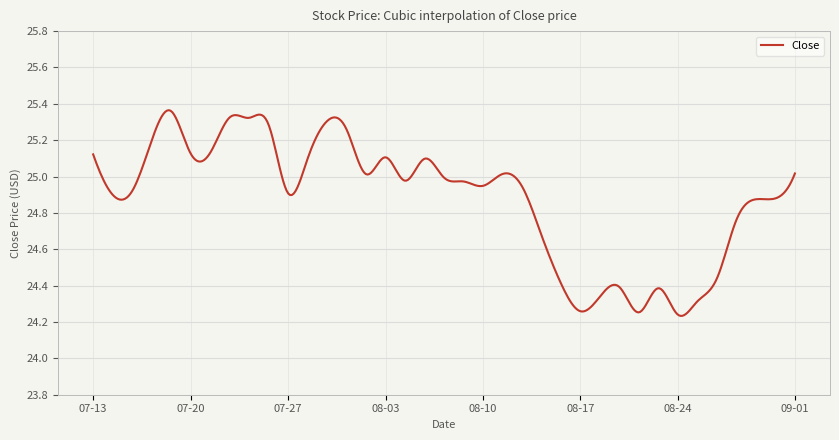

List the labels in order of value, largest first.

2023-07-19, 2023-07-24, 2023-07-25, 2023-07-31, 2023-07-26, 2023-08-01, 2023-07-18, 2023-07-21, 2023-07-20, 2023-07-13, 2023-08-03, 2023-07-28, 2023-08-07, 2023-09-01, 2023-08-11, 2023-08-02, 2023-08-08, 2023-08-04, 2023-08-09, 2023-08-10, 2023-08-14, 2023-07-17, 2023-07-27, 2023-07-14, 2023-08-31, 2023-08-30, 2023-08-29, 2023-08-15, 2023-08-28, 2023-08-16, 2023-08-21, 2023-08-23, 2023-08-18, 2023-08-25, 2023-08-17, 2023-08-22, 2023-08-24